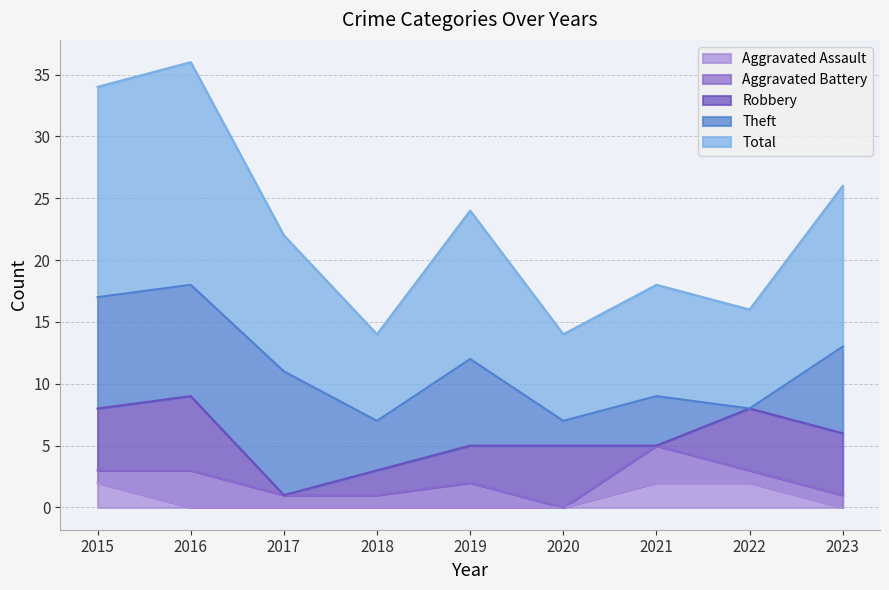

What is the average value of the Aggravated Battery series?

1